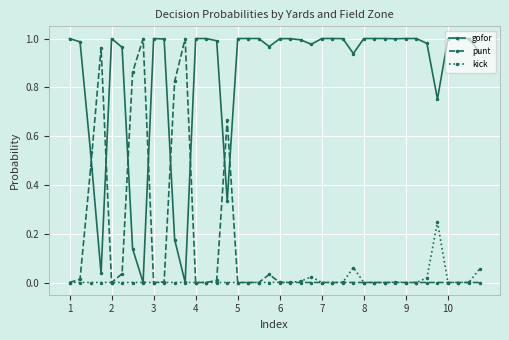

At how many categories does at least one series exceed 0?

40